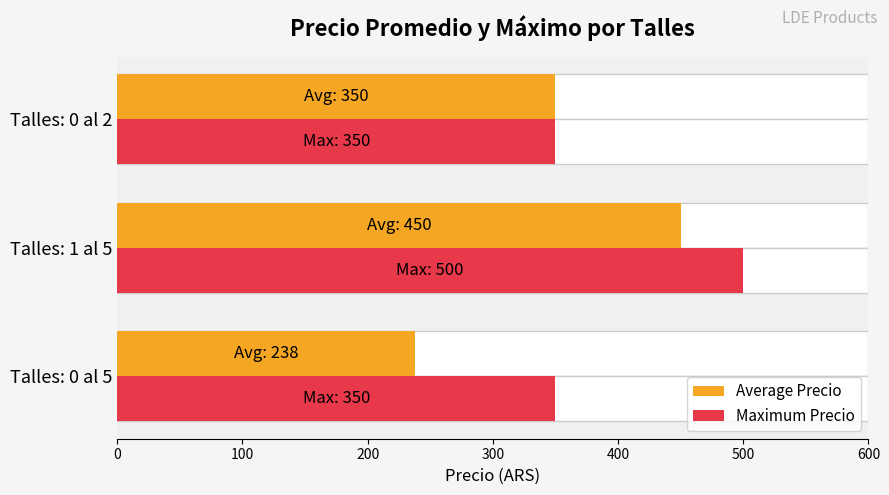

What is the maximum value shown in the chart?

500